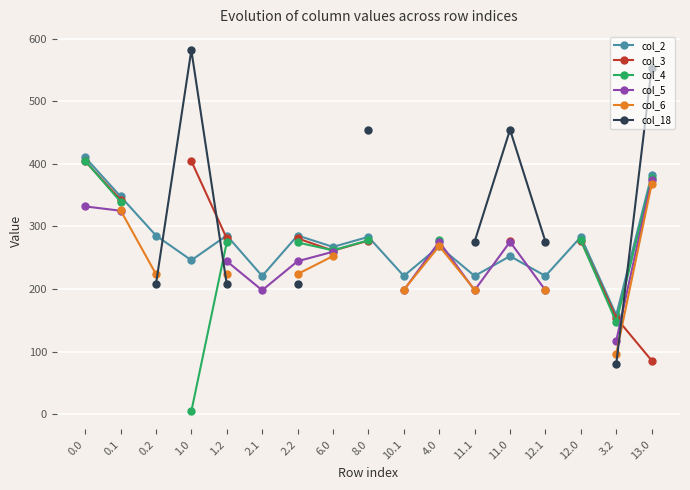

Which series has the widest spread of values?

col_4